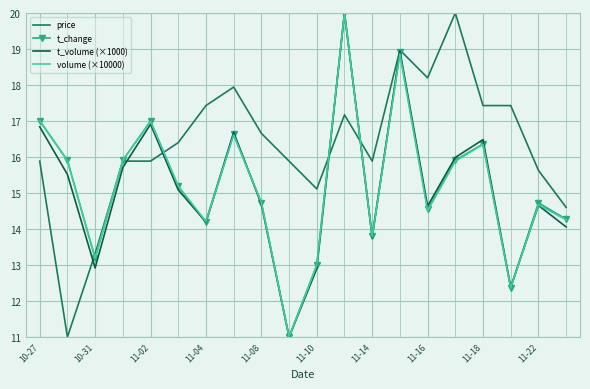

Which series has the largest total across all categories?

price